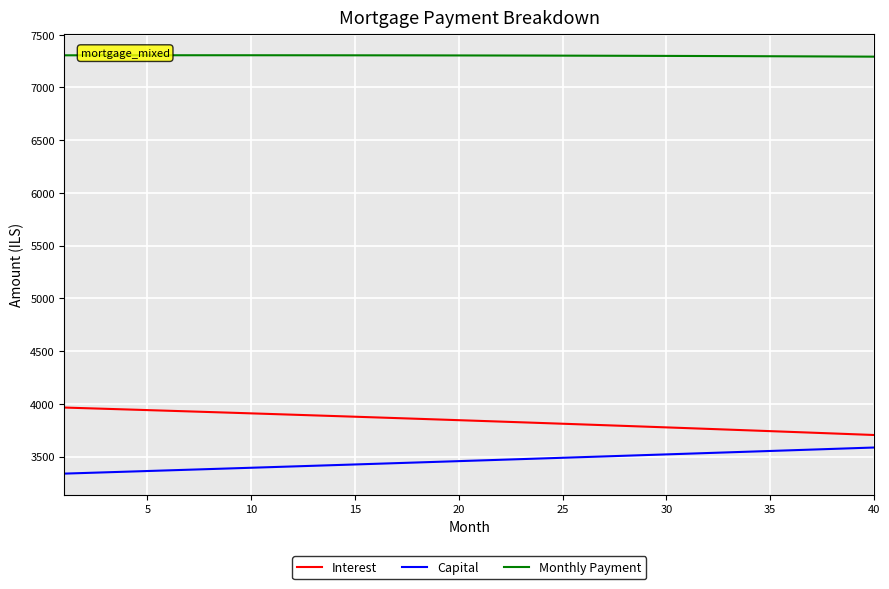

Count the number of categories in the chart.

40